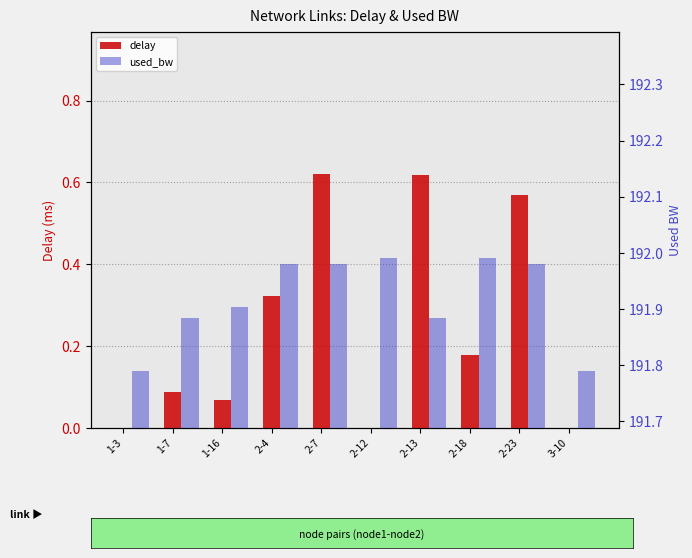

How many groups of bars are there?

10